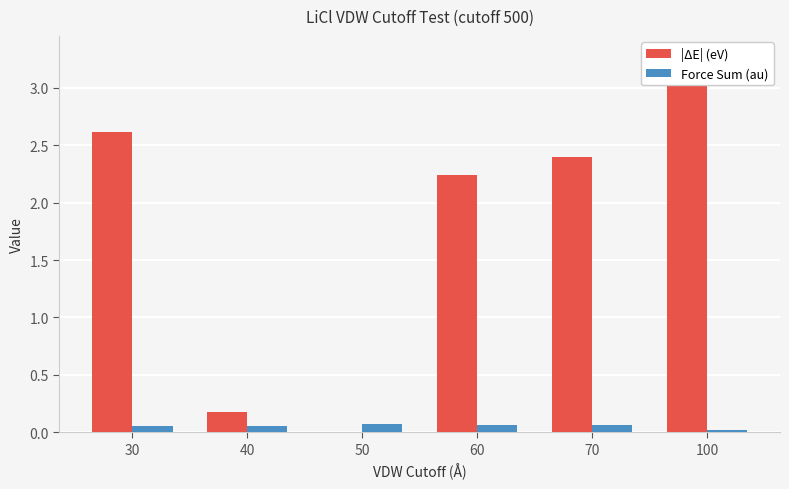

What is the difference between the highest and lowest values at 40?

0.1